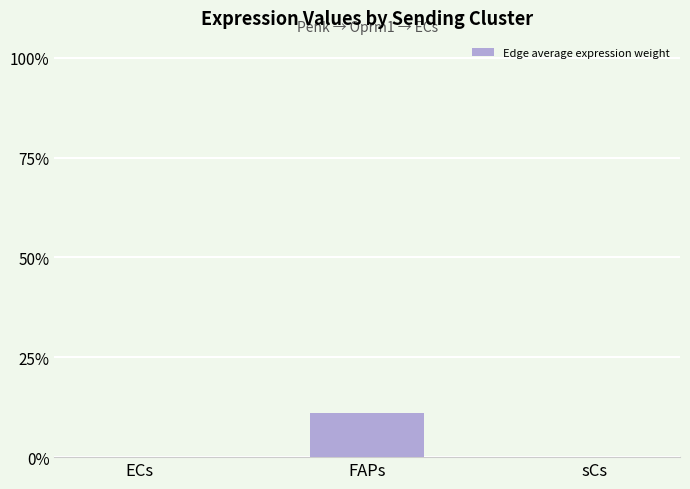

Are the bars horizontal?

No